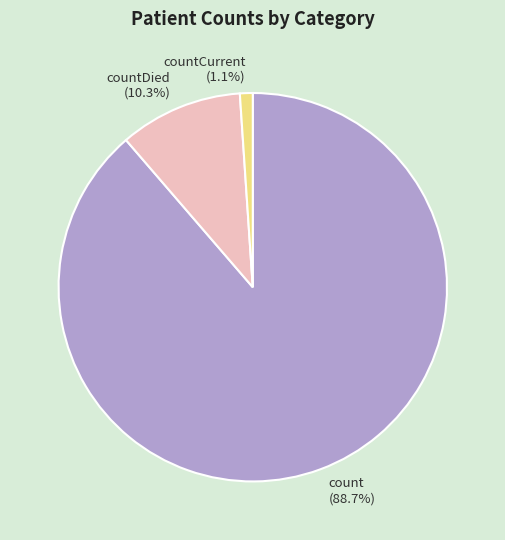

How many segments does this pie chart have?

3